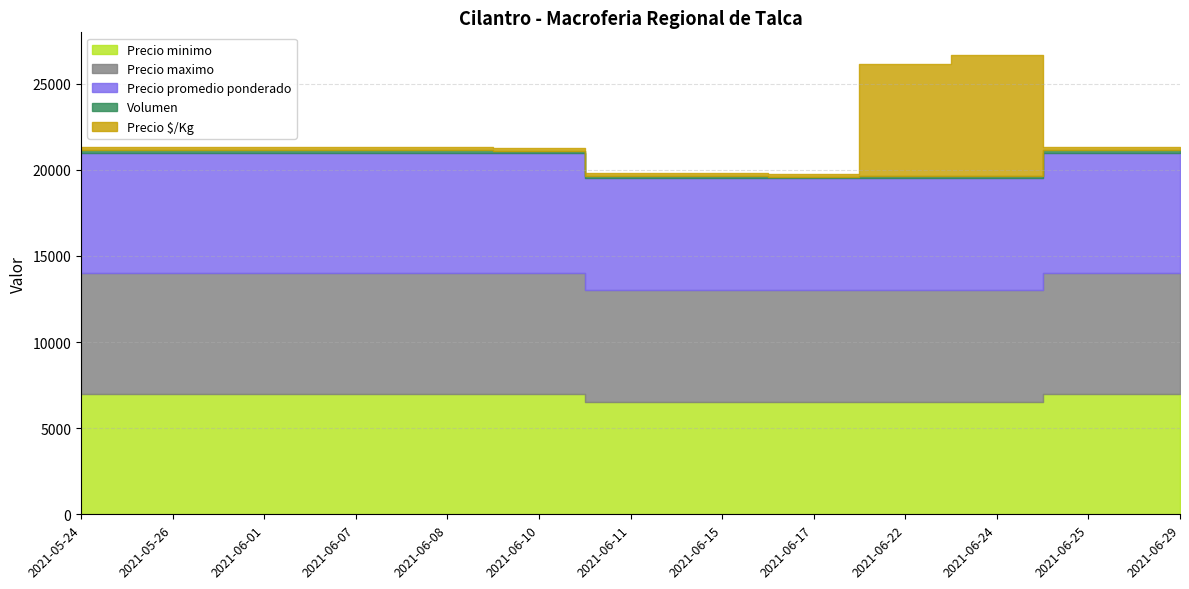

Is it true that Volumen equals 214 at 2021-05-26?

False